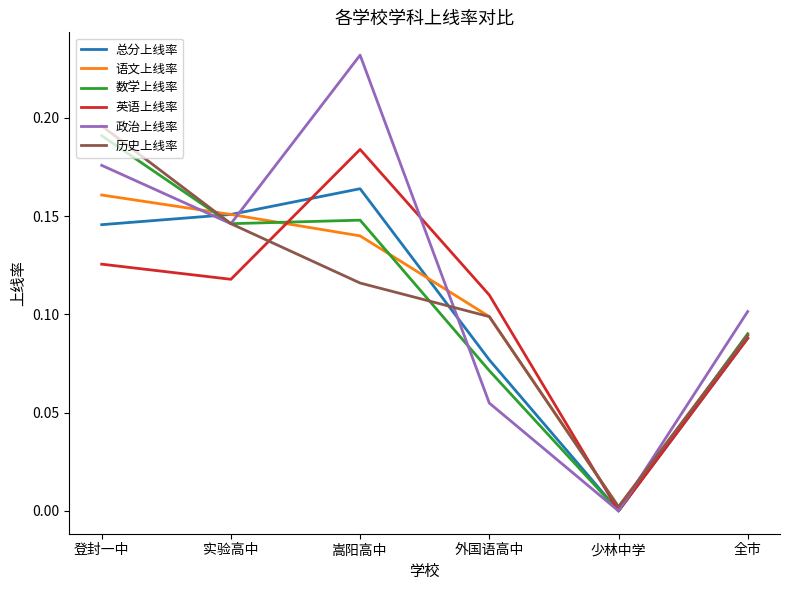

What are all the series names shown in the legend?

总分上线率, 语文上线率, 数学上线率, 英语上线率, 政治上线率, 历史上线率